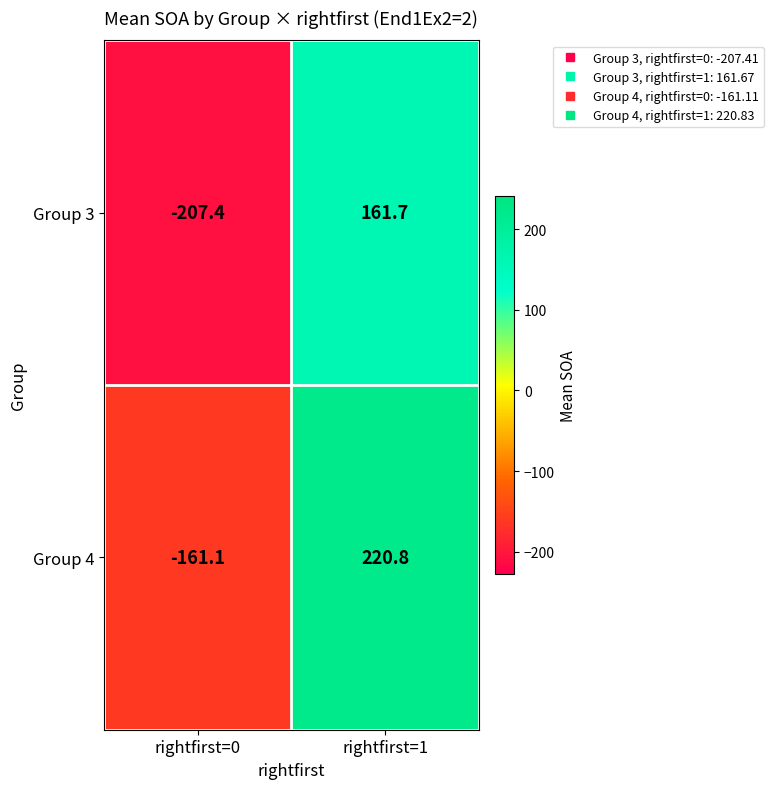

Which series has the largest range (max minus min)?

Group 4